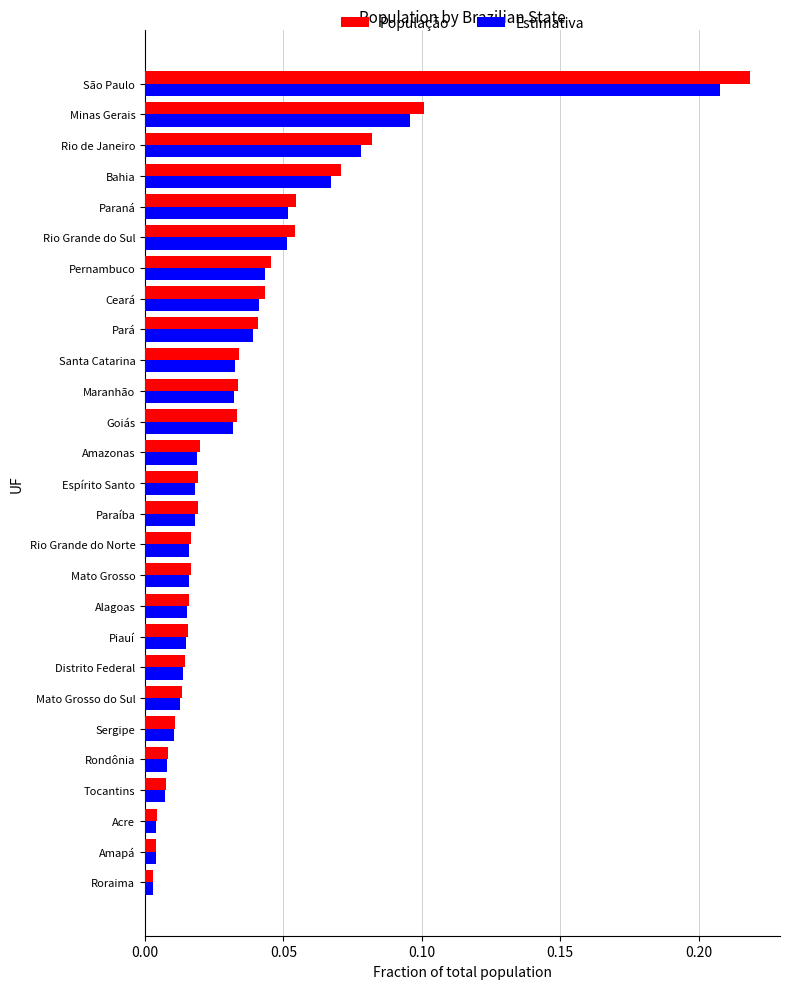

At which label does População reach its peak?

São Paulo